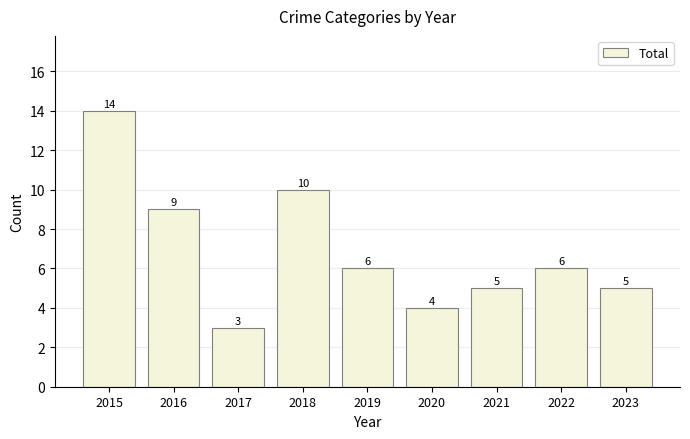

How many series are shown in this chart?

1